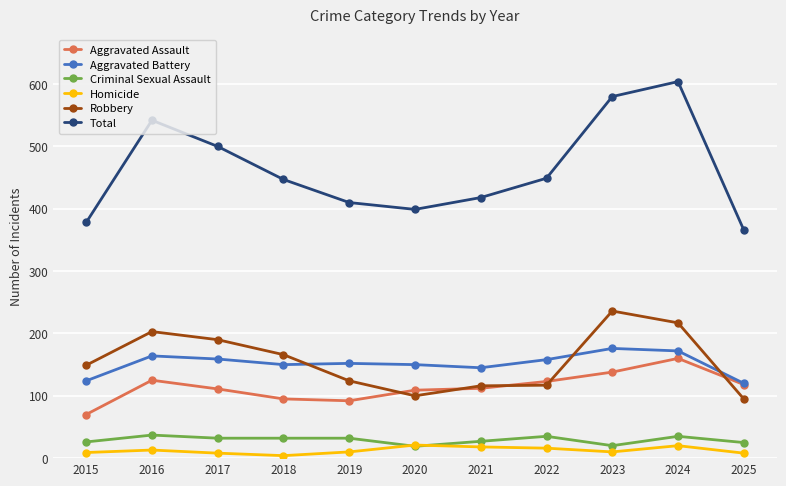

At which label is Robbery closest to 165?

2018